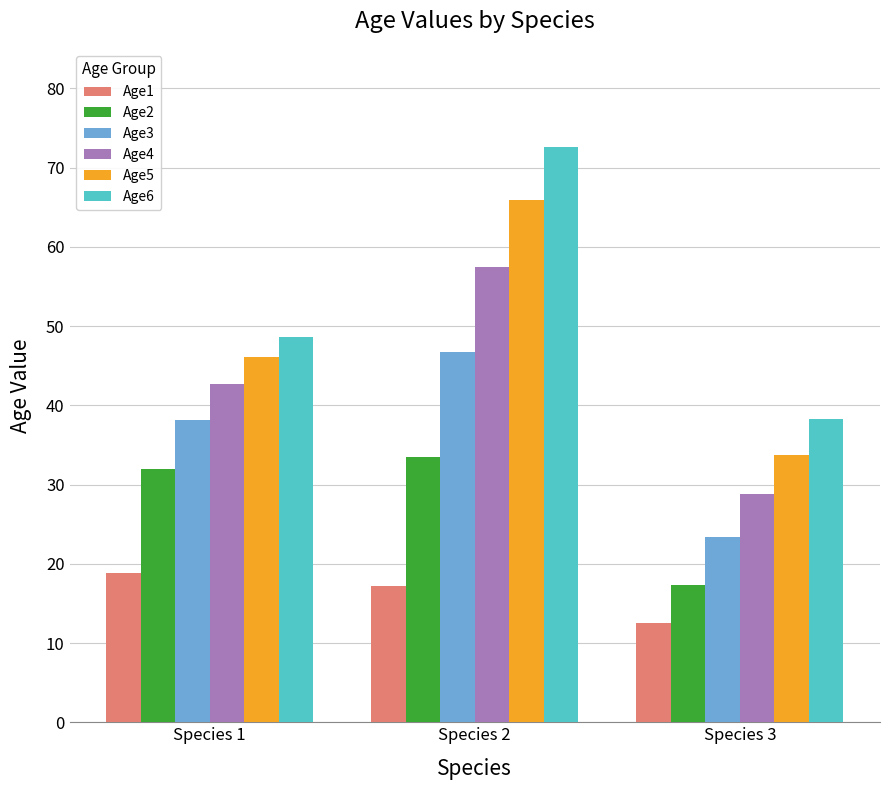

At which label is Age5 closest to 49?

Species 1